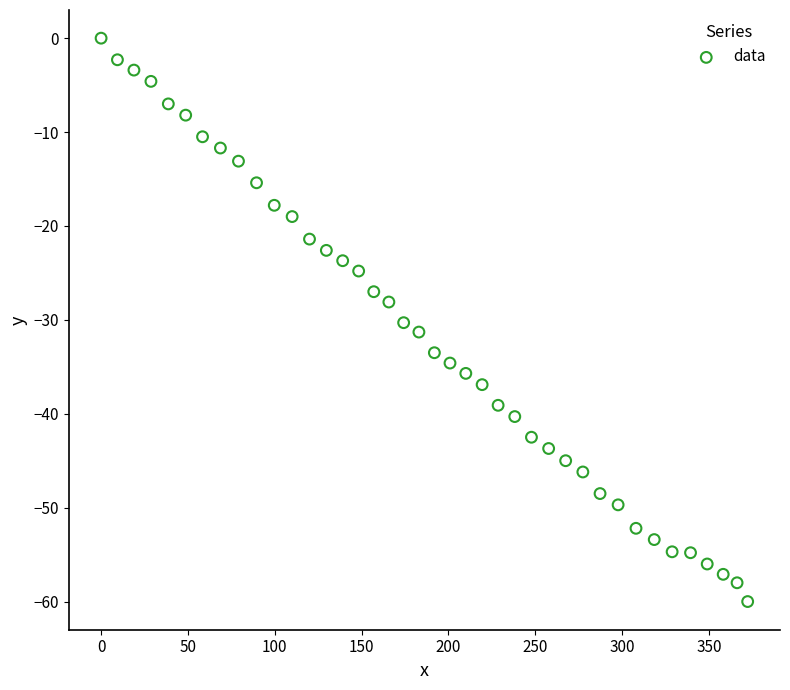

What is the range of X values (max minus min)?

372.3